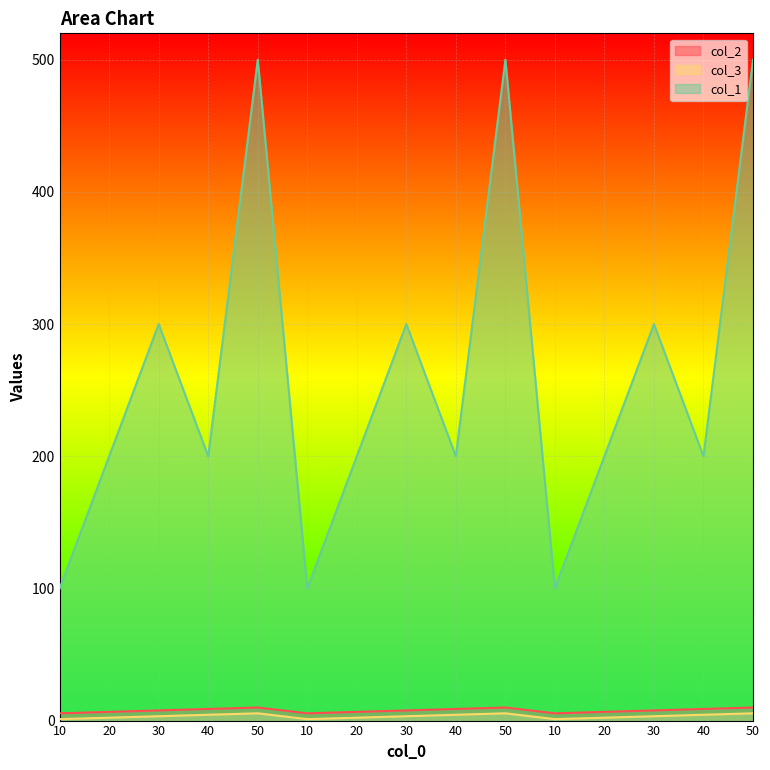

At which label does col_2 first exceed 7?

30